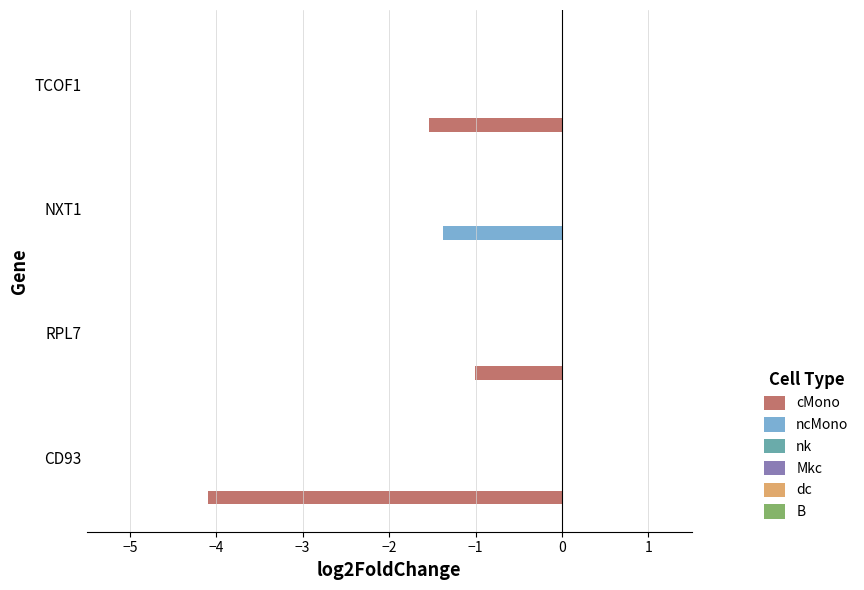

What is the sum of all ncMono values?

-1.4